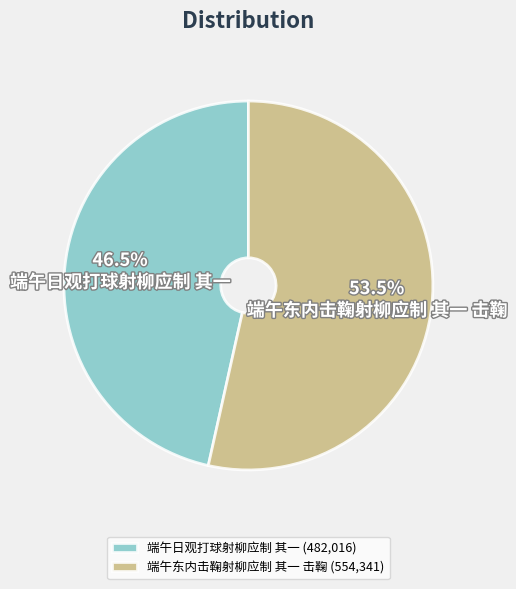

Rank the categories by value from highest to lowest.

端午东内击鞠射柳应制 其一 击鞠, 端午日观打球射柳应制 其一